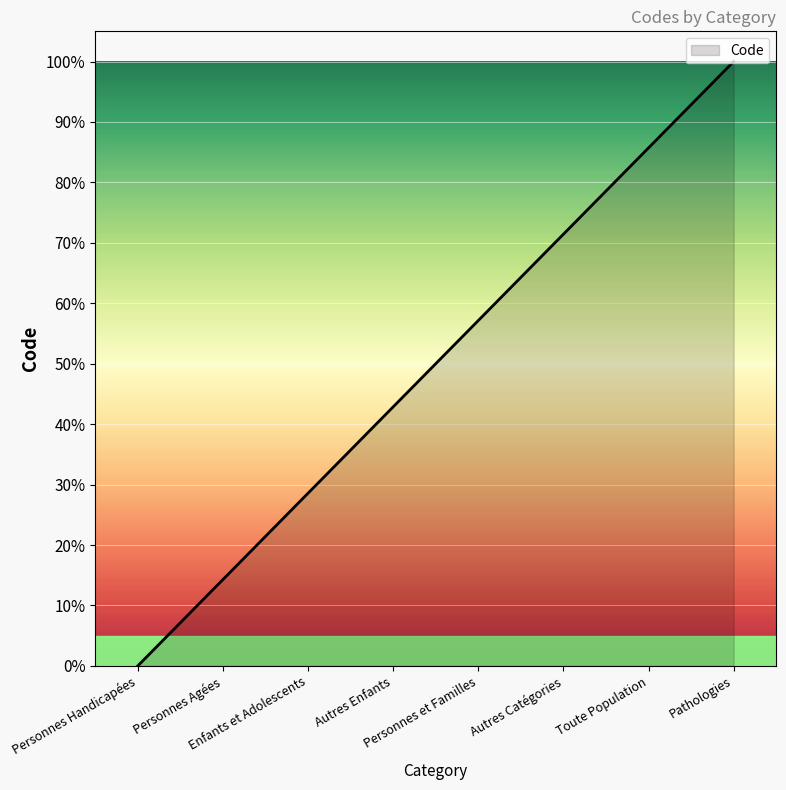

List the labels in order of value, smallest first.

Personnes Handicapées, Personnes Agées, Enfants et Adolescents, Autres Enfants, Personnes et Familles, Autres Catégories, Toute Population, Pathologies